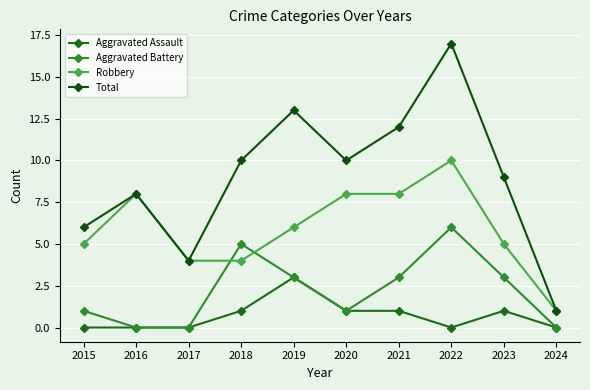

Which label corresponds to the largest value in the chart?

2022